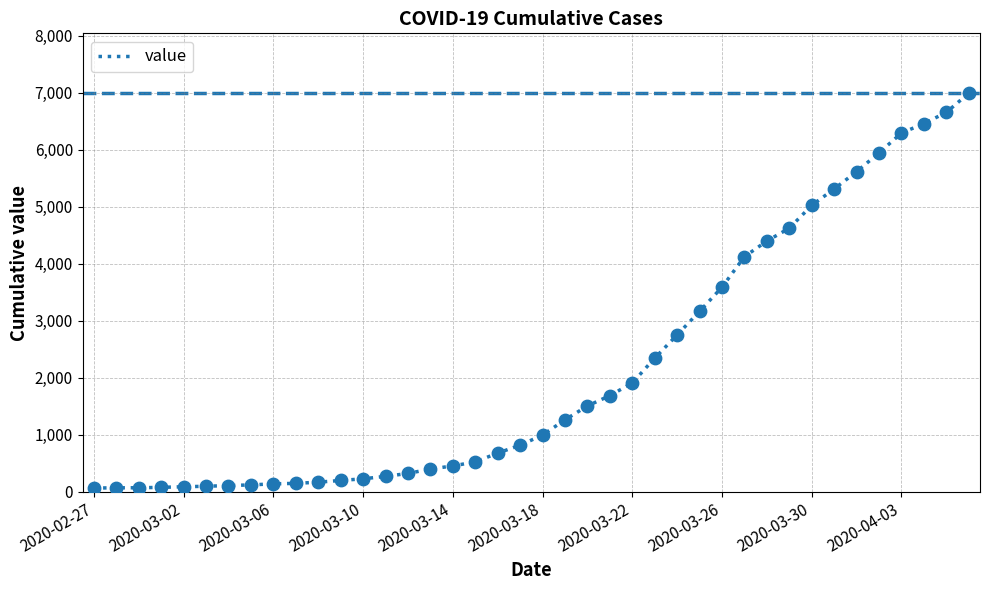

What is the maximum value shown in the chart?

6995